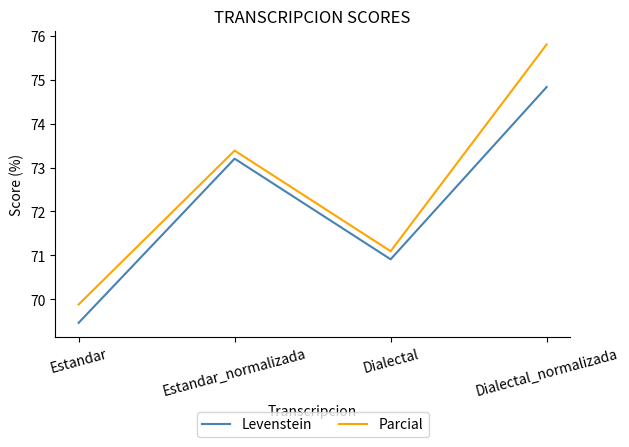

Reading left to right, list all the values displayed in this chart.

Levenstein: 69.5	73.2	70.9	74.8
Parcial: 69.9	73.4	71.1	75.8